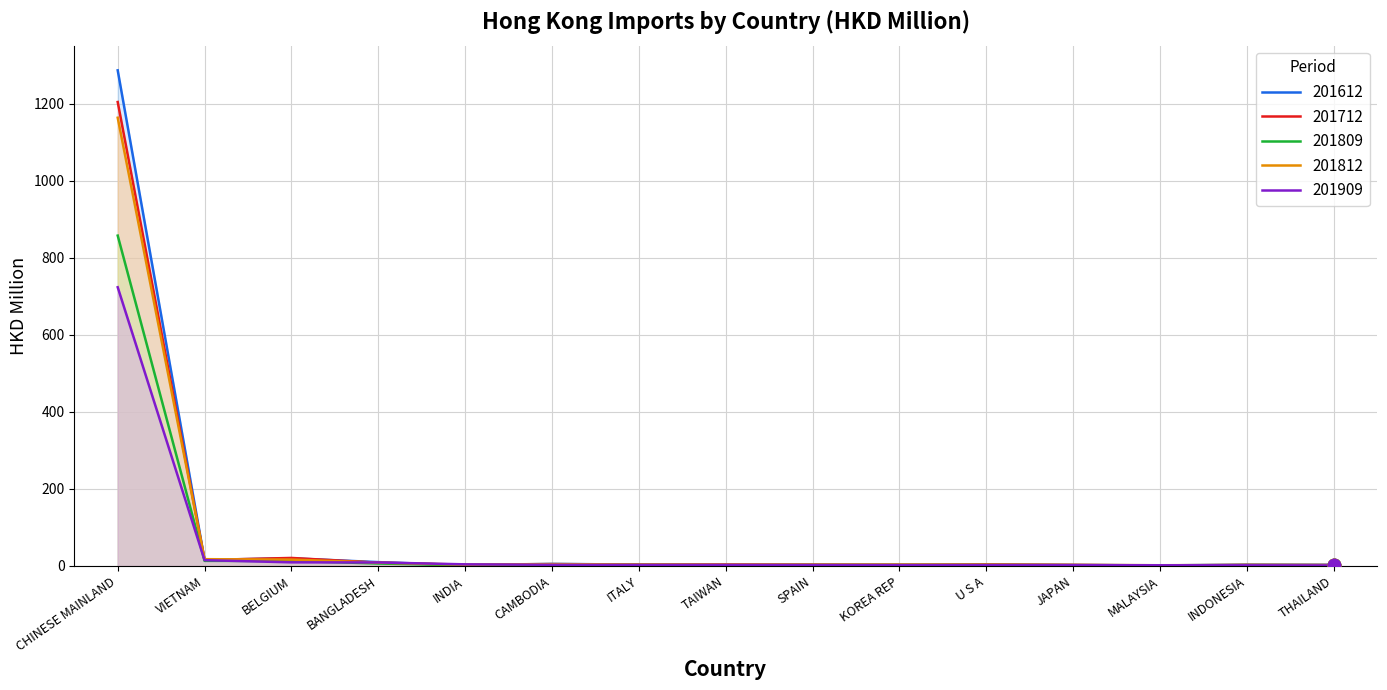

At which category is the sum across all series the highest?

CHINESE MAINLAND